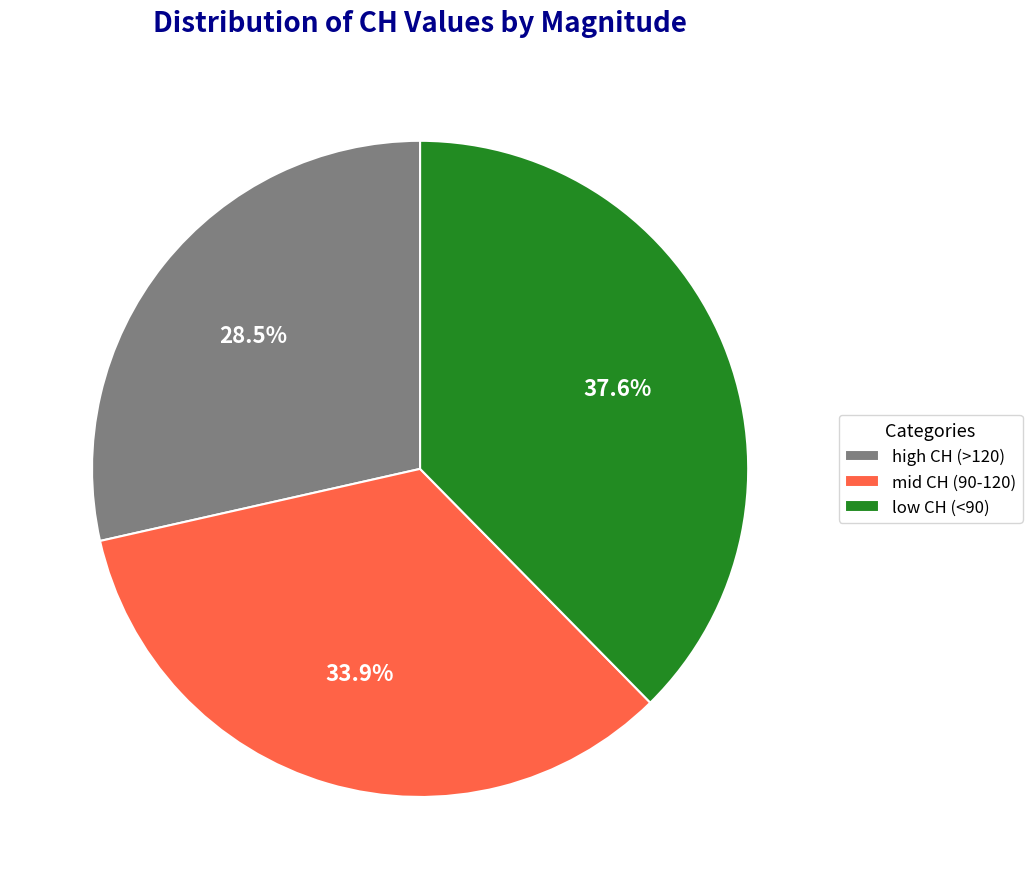

What is the ratio of the value at mid CH (90-120) to the value at high CH (>120)?

1.2